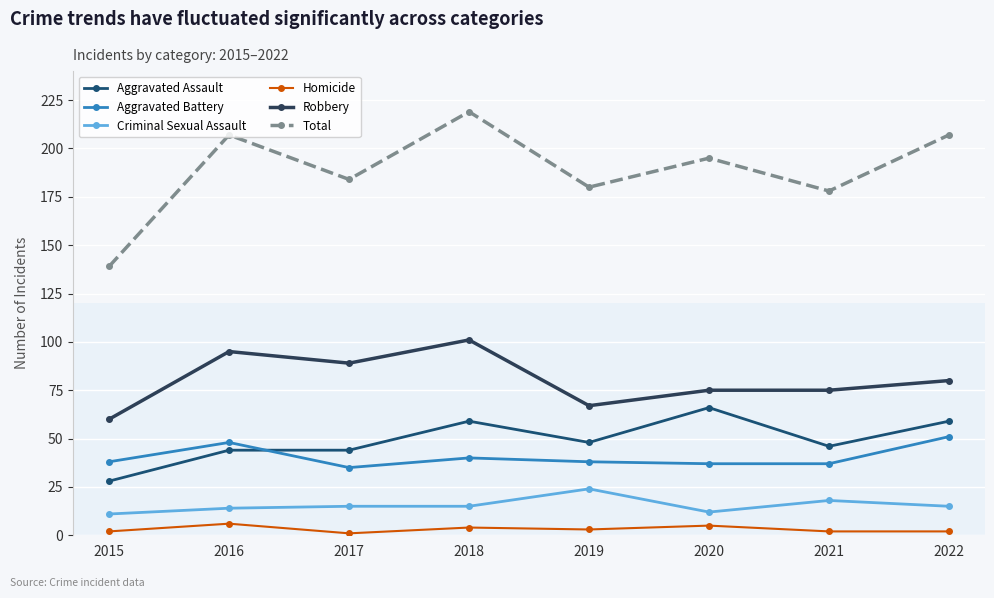

At which category is the sum across all series the highest?

2018